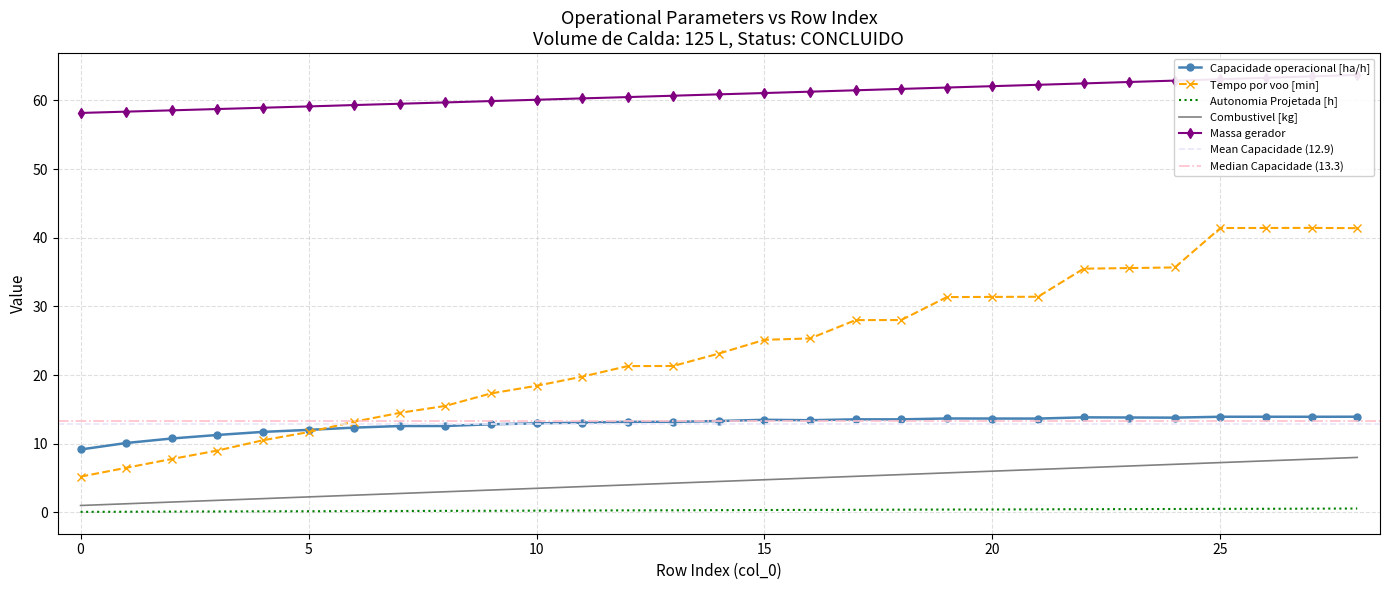

List the labels in order of Autonomia Projetada [h] value, largest first.

28, 27, 26, 25, 24, 23, 22, 21, 20, 19, 18, 17, 16, 15, 14, 13, 12, 11, 10, 9, 8, 7, 6, 5, 4, 3, 2, 1, 0